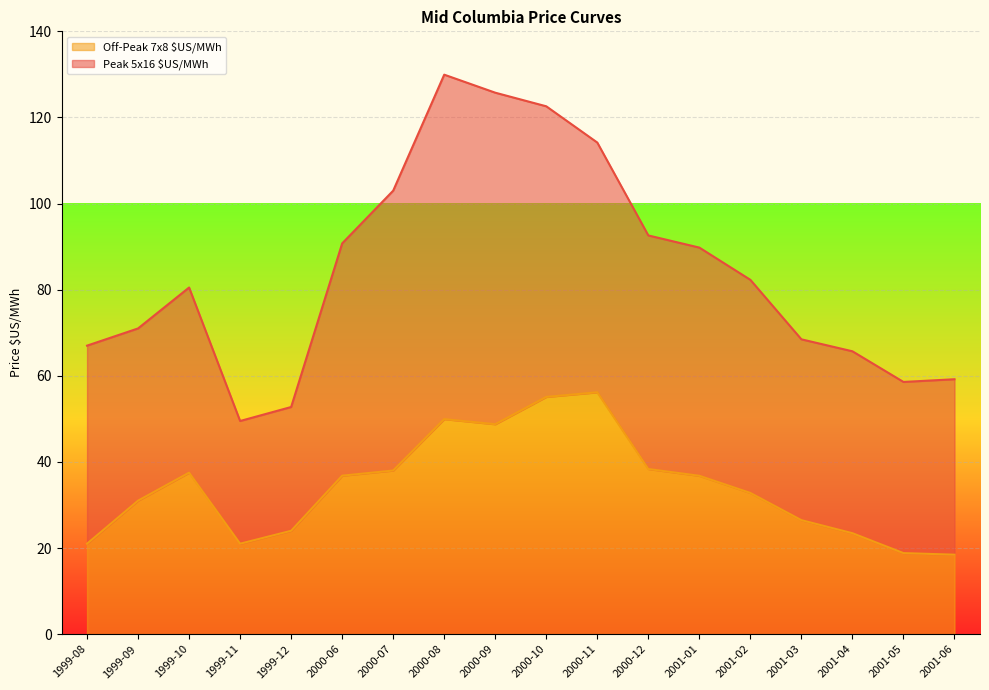

True or false: Off-Peak 7x8 $US/MWh has a value of 36.4 at 2001-03.

False